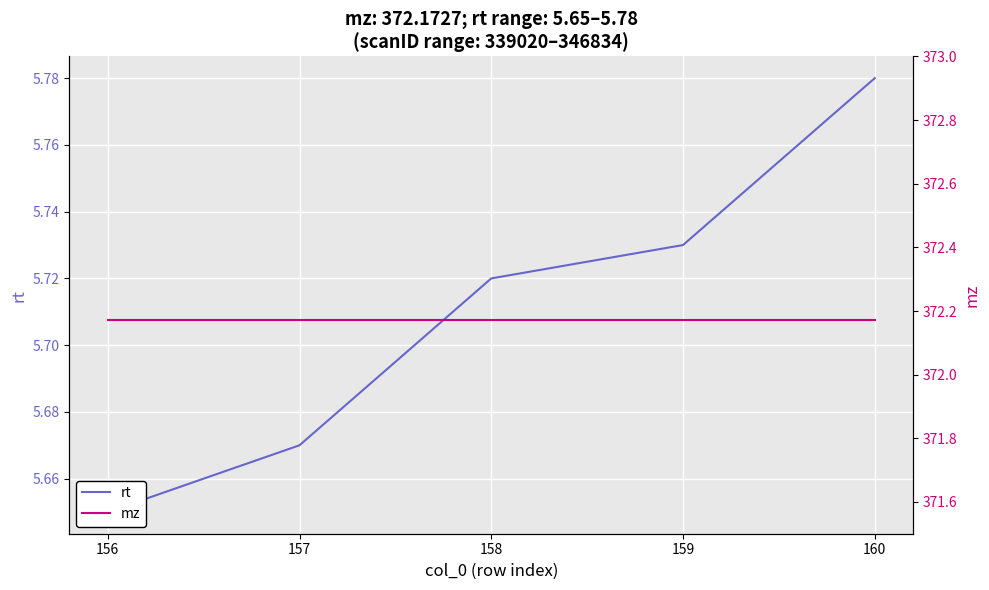

Which series has the largest total across all categories?

mz